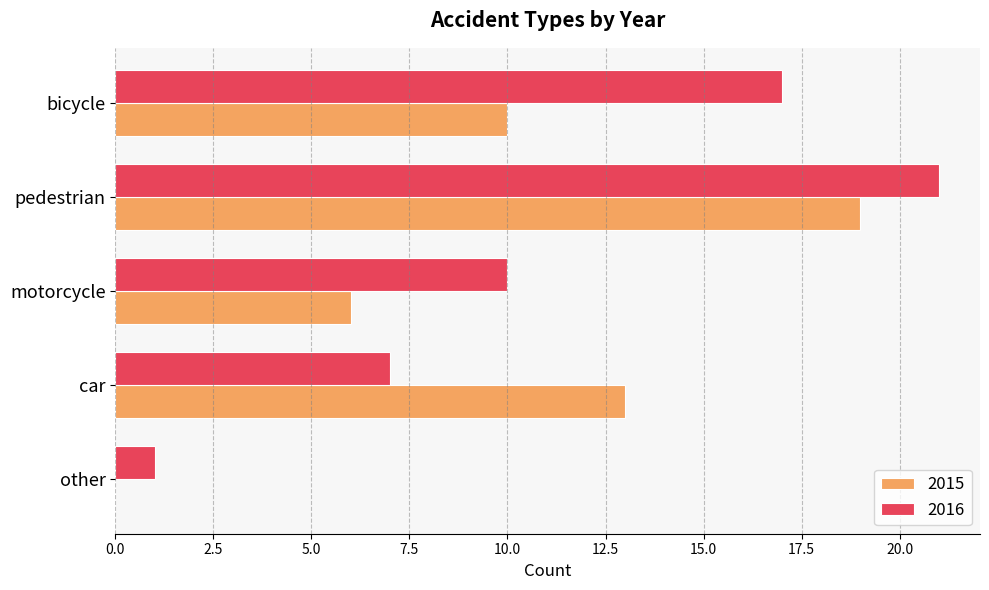

Count the 2016 values in the range 7 to 17.

3